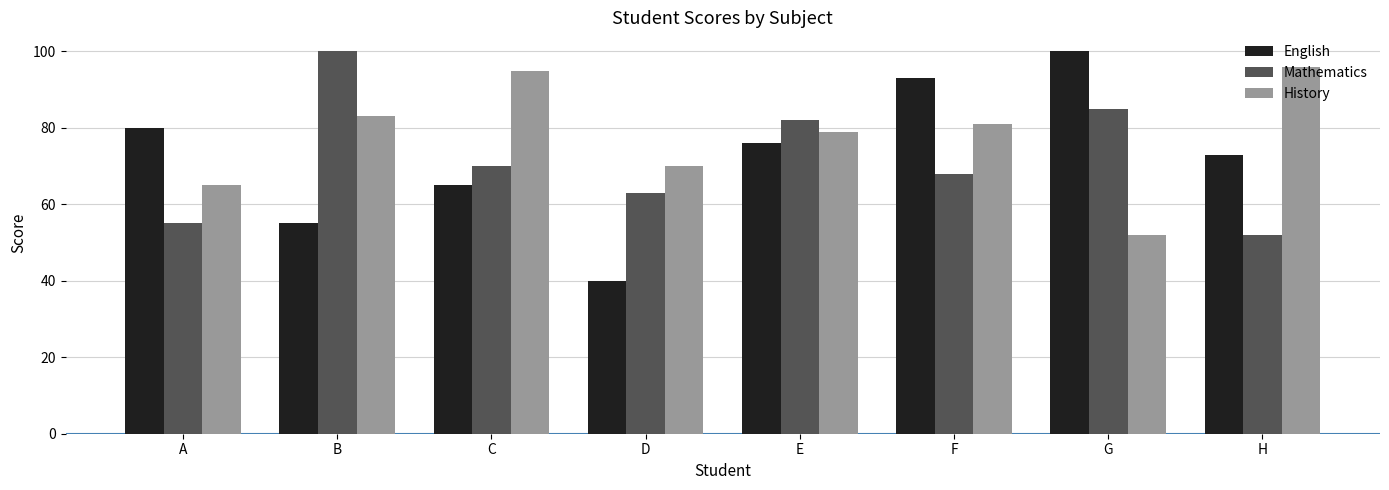

What is the difference between the highest and lowest values at G?

48